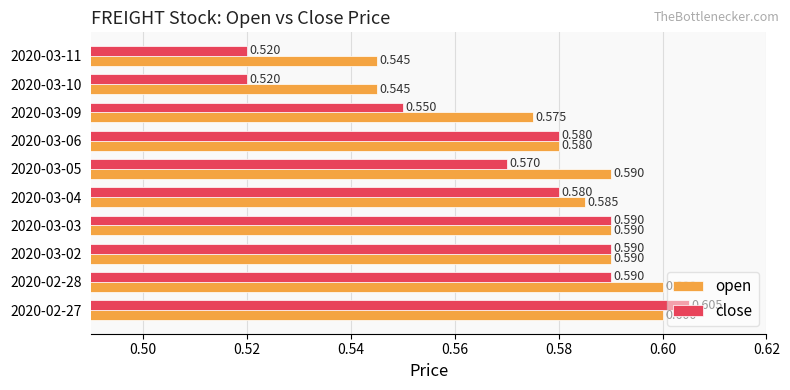

What is the sum of all close values?

5.7